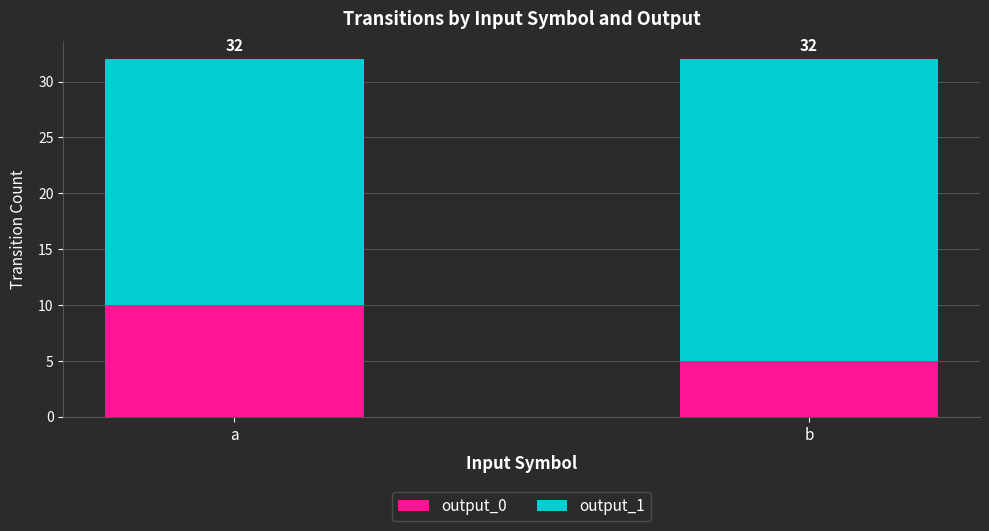

Are the bars grouped side by side (vs. stacked)?

No